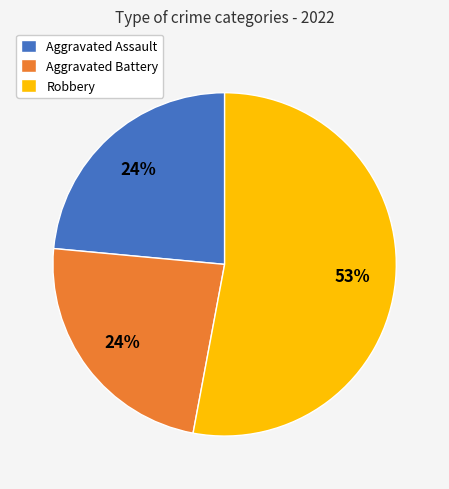

To the nearest percent, what is the average slice percentage?

33%